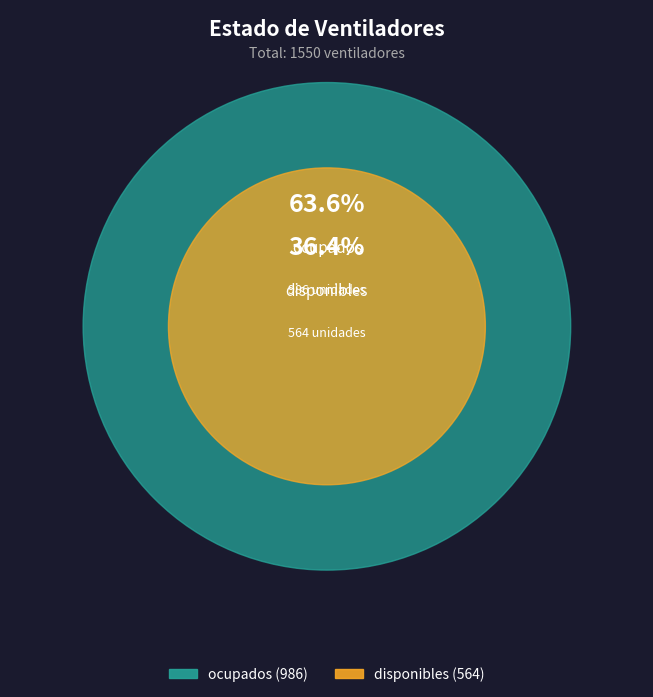

Is it true that disponibles is 36% of the pie?

True